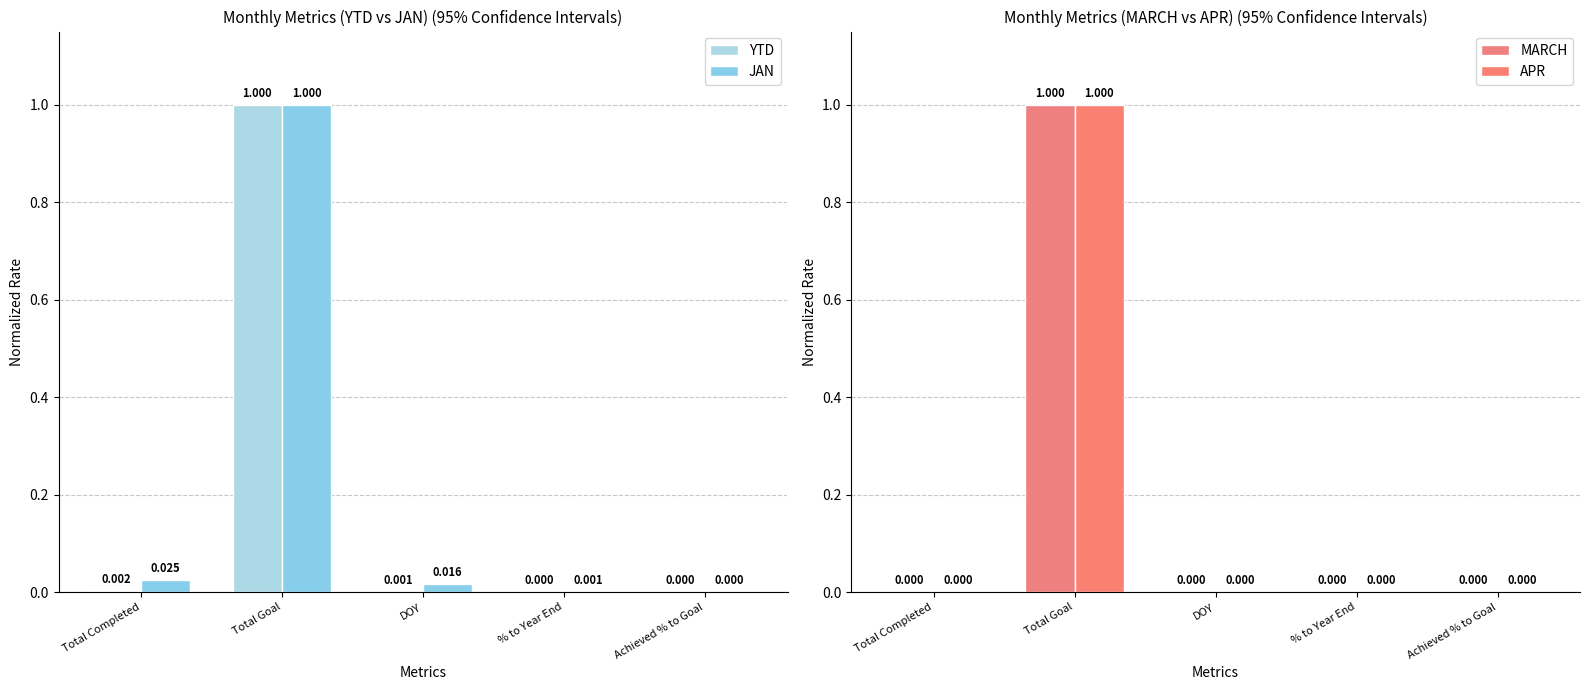

What is the average value of the MARCH series?

0.2